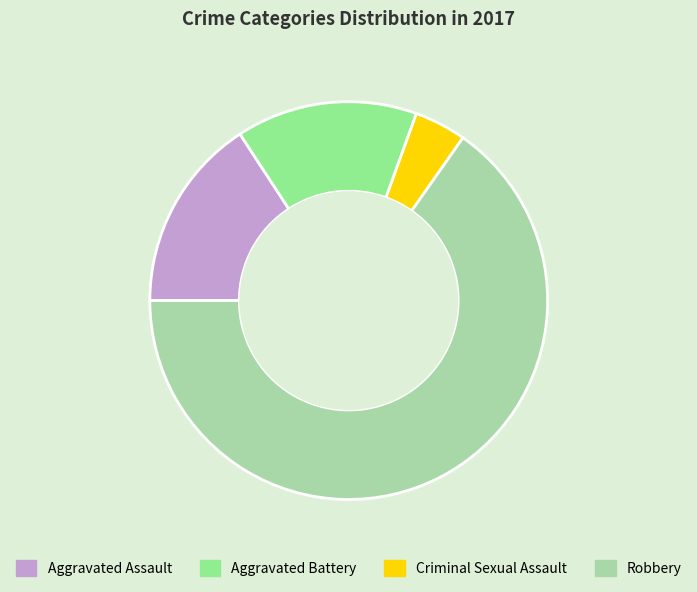

Is there a majority slice in this chart?

Yes